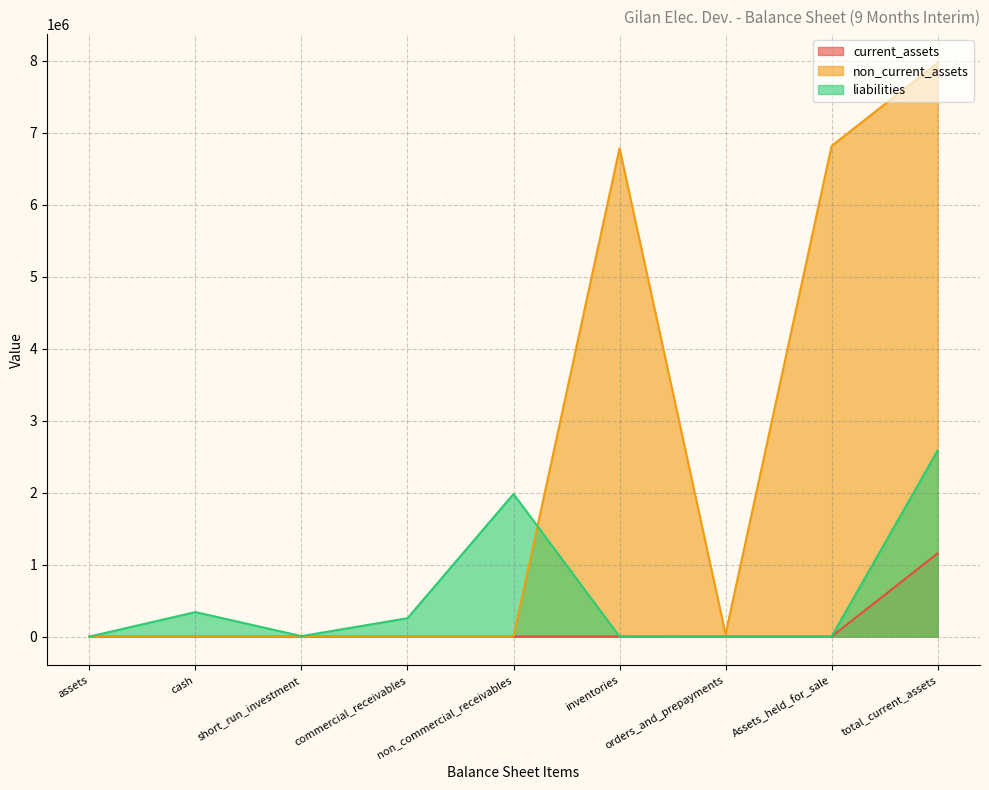

Is it true that liabilities equals 1324608 at inventories?

False